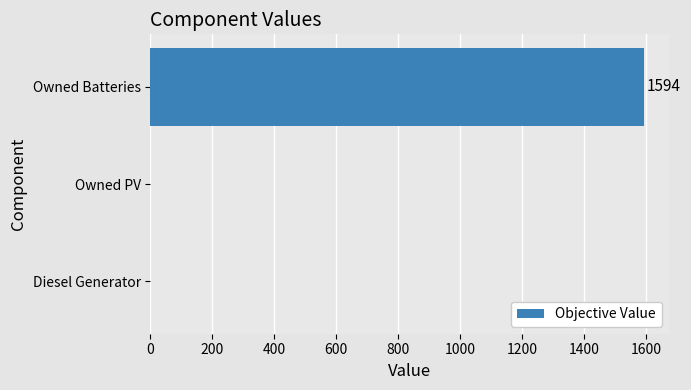

Which category has the highest value across all series?

Owned Batteries